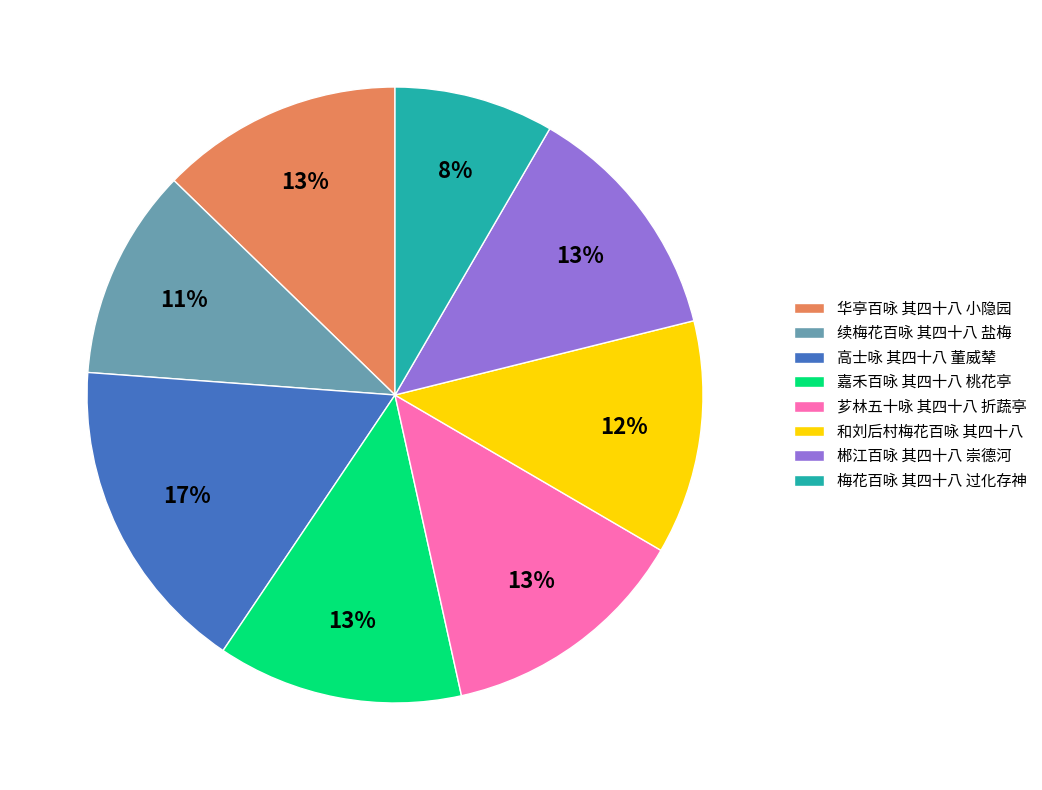

The 郴江百咏 其四十八 崇德河 slice represents 13% of the pie. True or false?

True